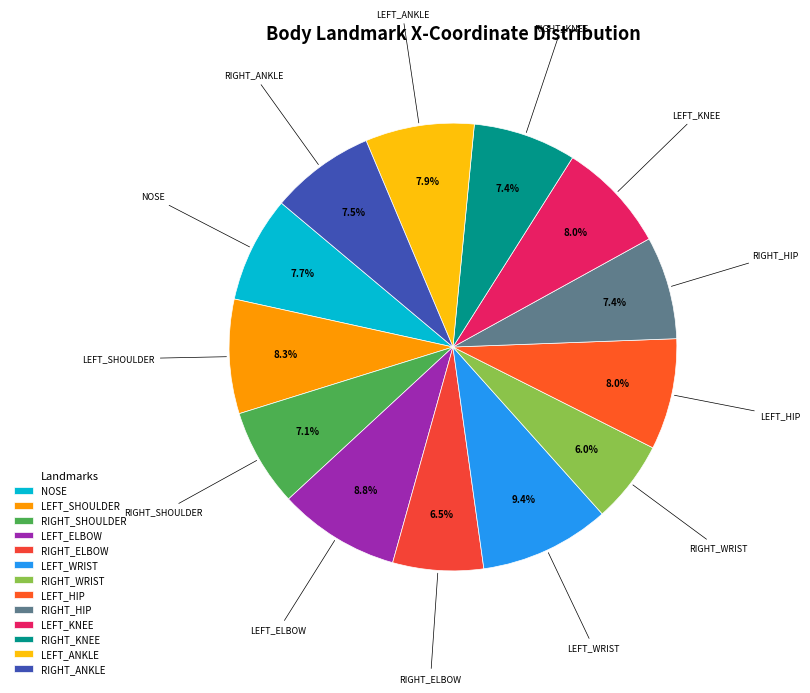

What percentage do LEFT_KNEE and RIGHT_WRIST together represent?

14.0%